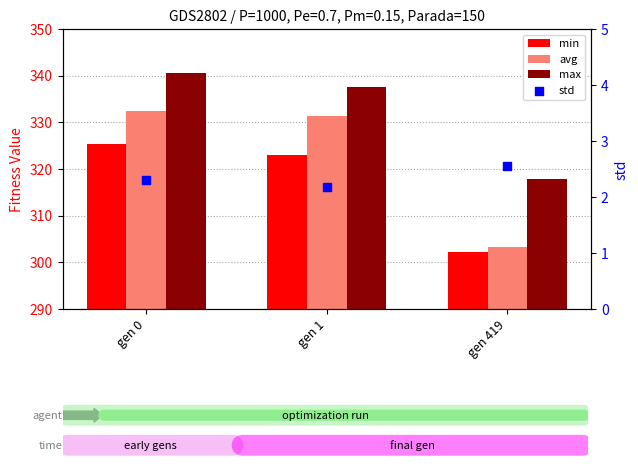

Which series reaches the maximum Y coordinate?

max